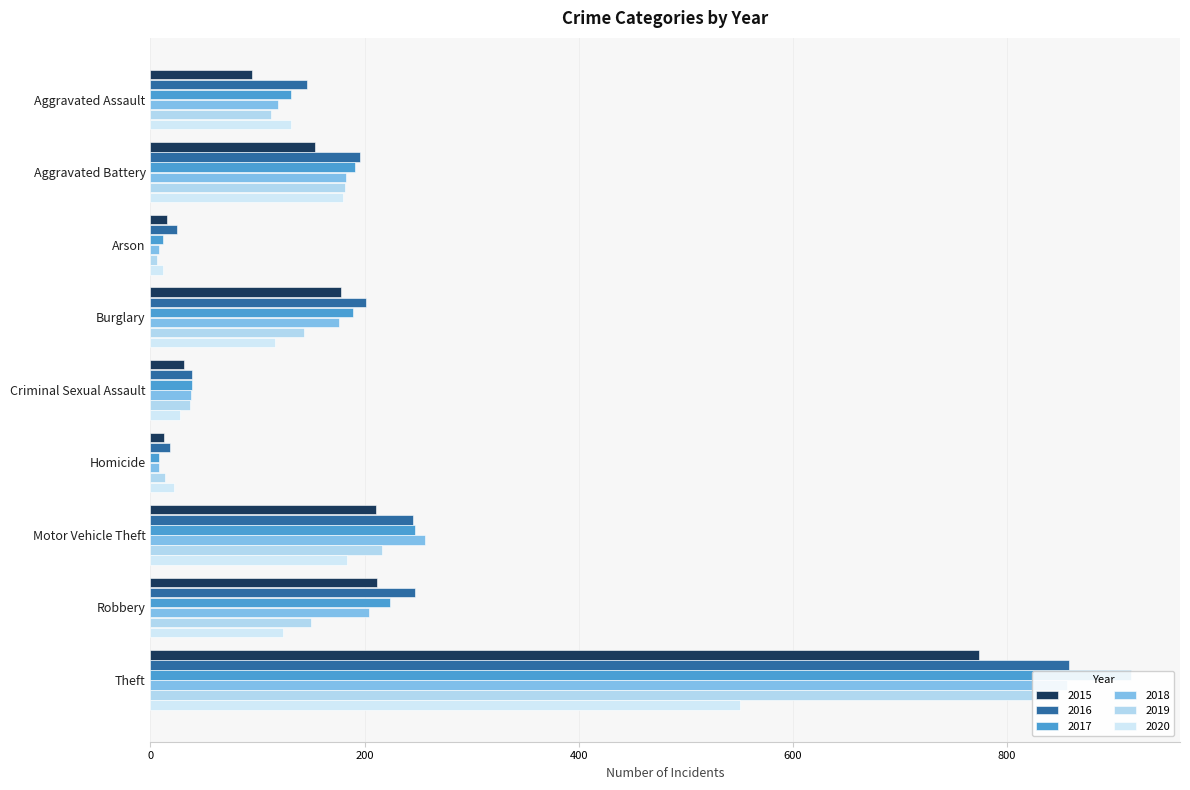

What are all the series names shown in the legend?

2015, 2016, 2017, 2018, 2019, 2020